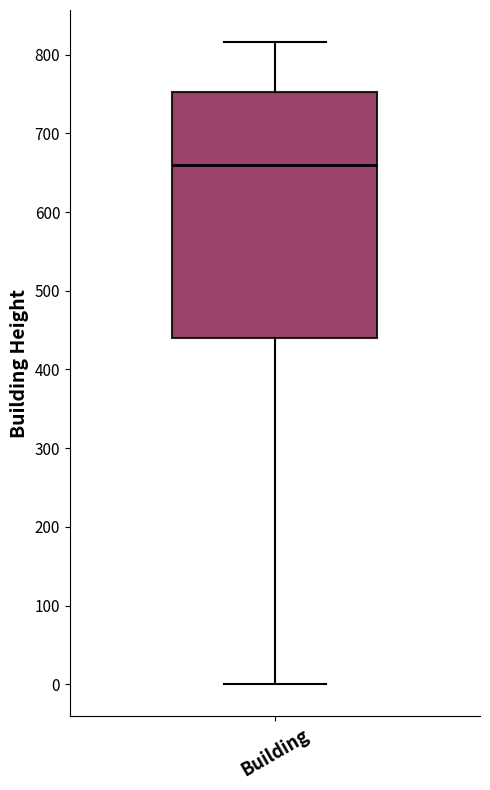

Transcribe this box plot: give where the median line is, the range the box spans, and where the two whiskers end, as read against the y-axis. The values are not printed on the chart, so give them approximately, as read against the axis.

median 660, box 440 to 750, whiskers 0 to 820